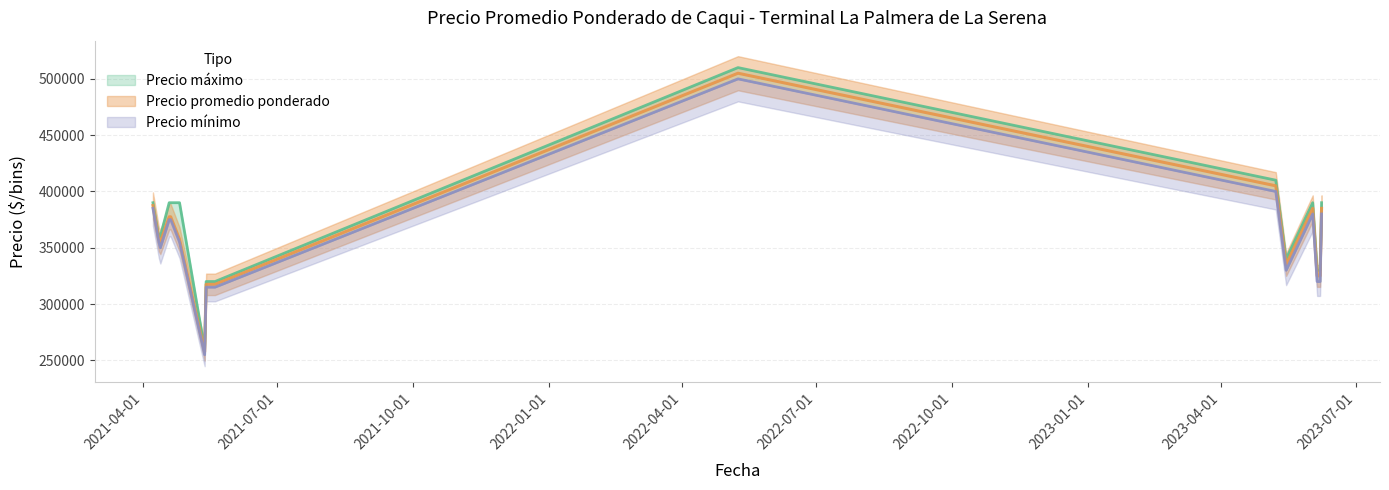

What is the minimum value shown in the chart?

255000